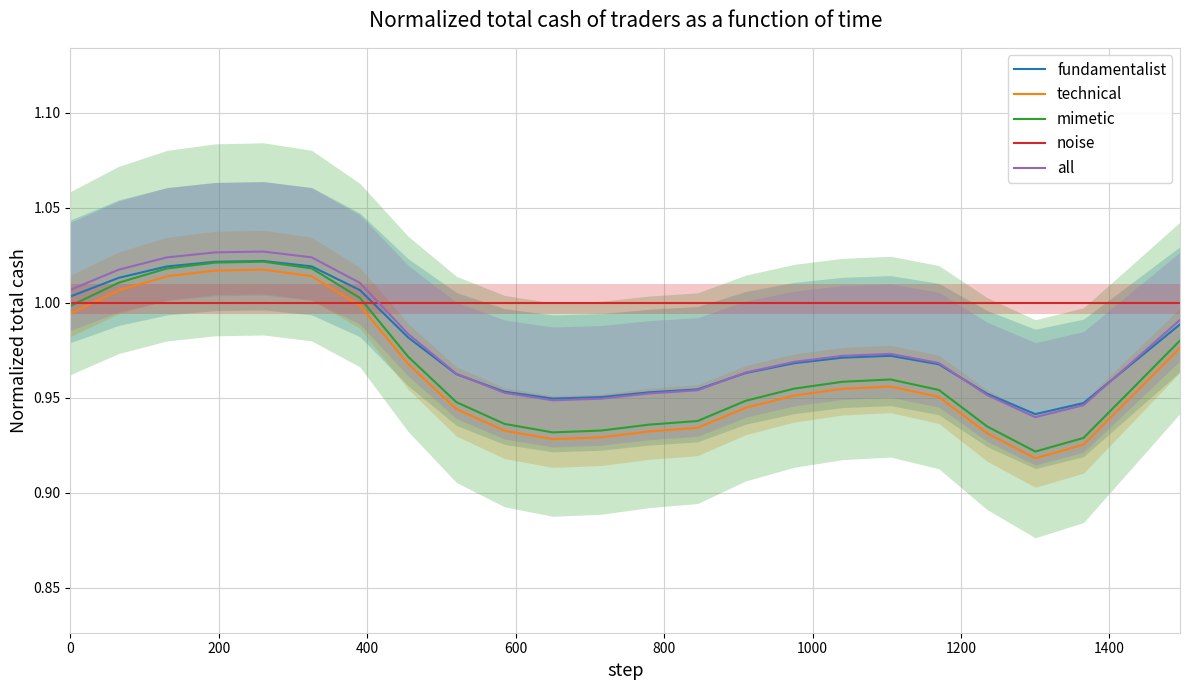

True or false: all has more than 2 interior local peaks.

False